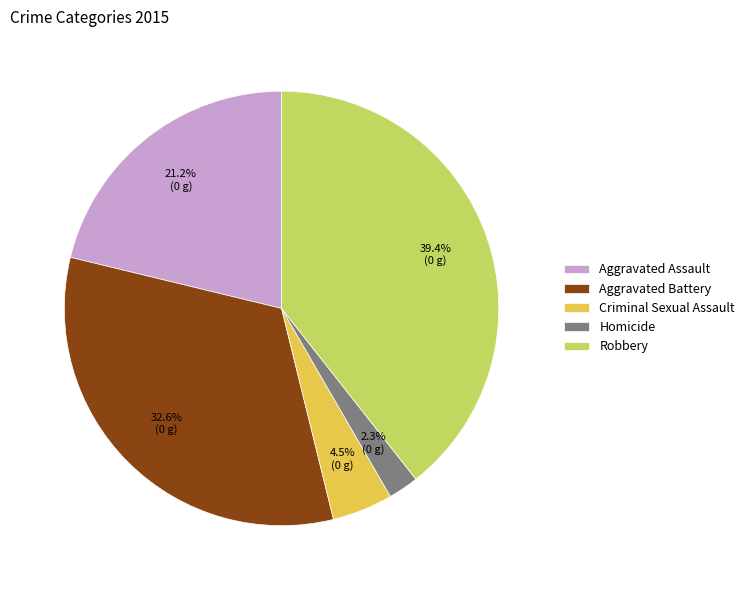

To the nearest percent, what portion does Aggravated Assault represent?

21%